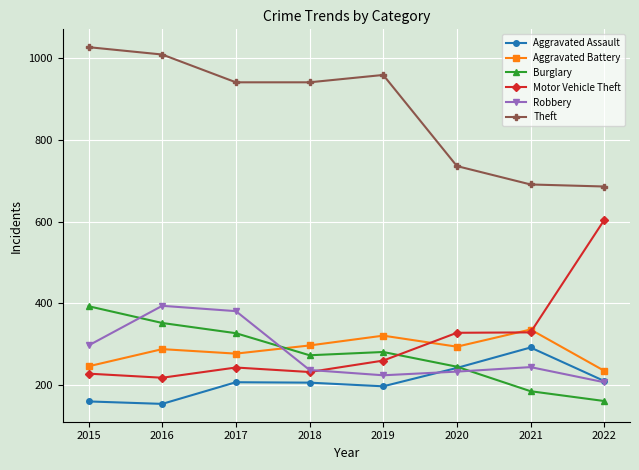

What is the spread (max minus min) of values at 2018?

735